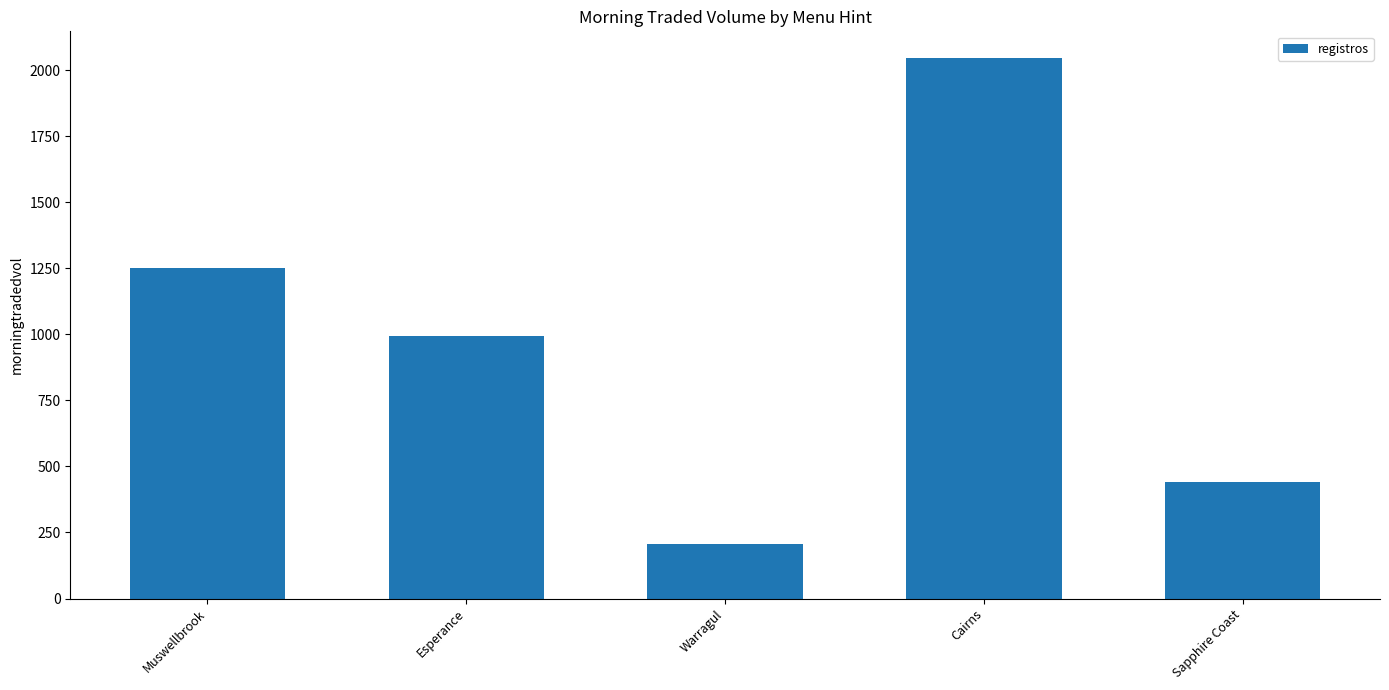

What position from the right is Sapphire Coast?

1